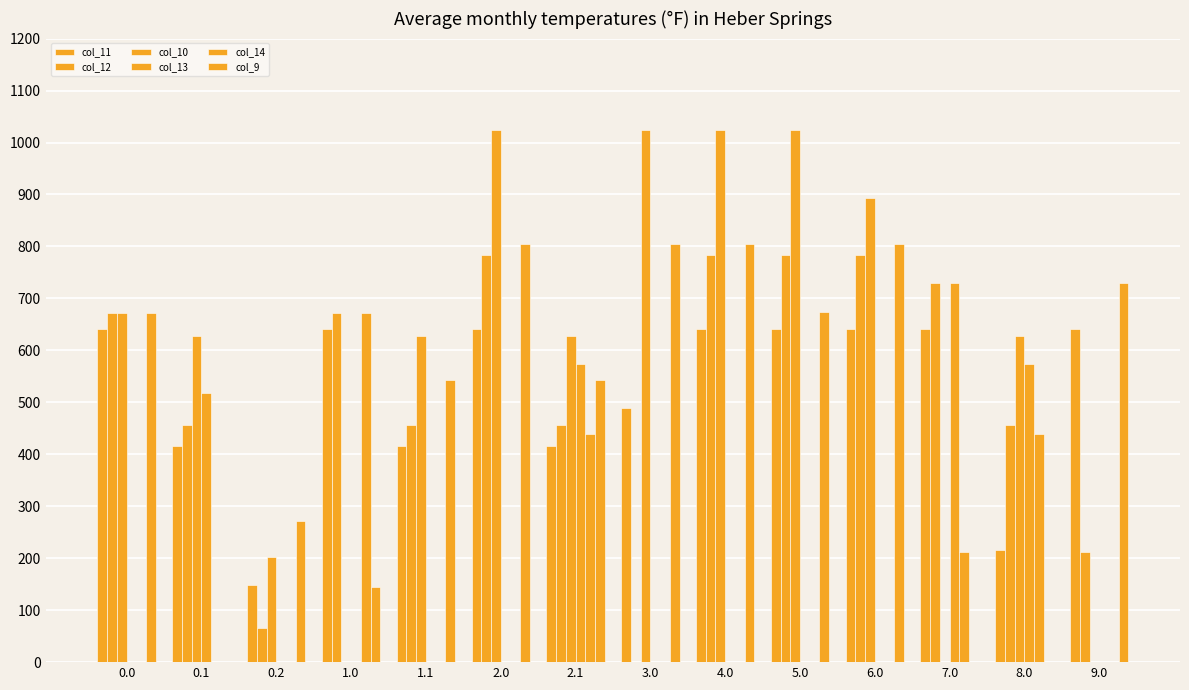

Where does the col_12 series first go above 672?

2.0